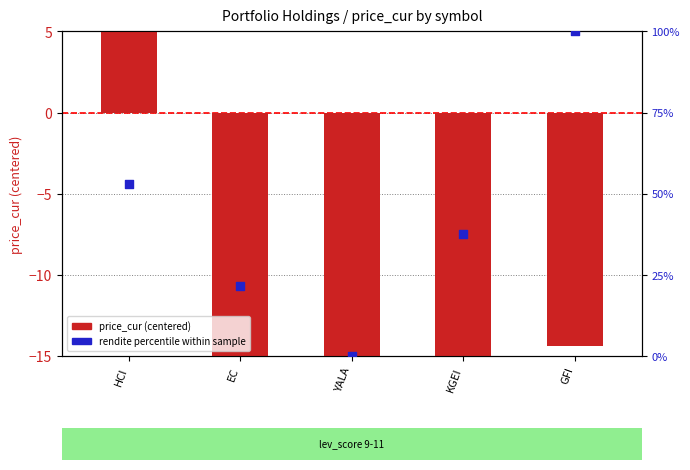

At how many categories does at least one series exceed 55?

2